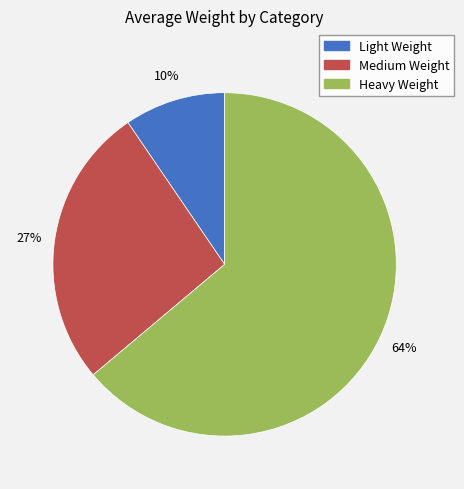

Between Light Weight and Medium Weight, which is larger?

Medium Weight